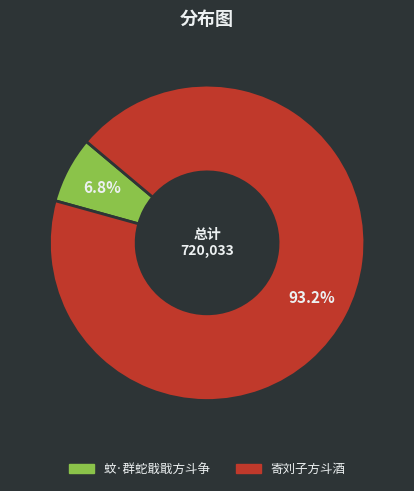

What is the largest slice in the pie chart?

寄刘子方斗酒